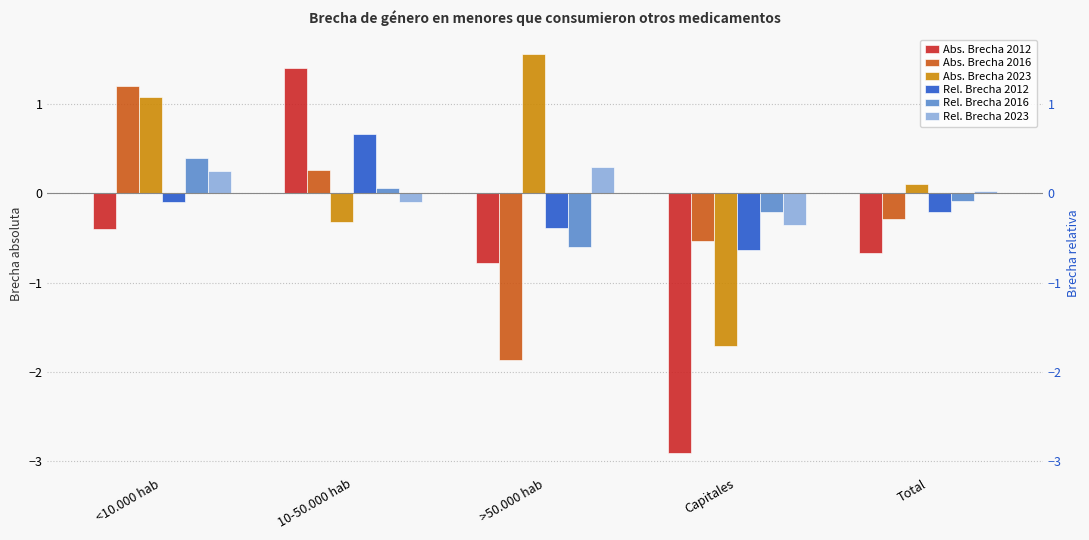

Reading left to right, what are all the values shown in this chart?

Abs. Brecha 2012: -0.4	1.4	-0.8	-2.9	-0.7
Abs. Brecha 2016: 1.2	0.3	-1.9	-0.5	-0.3
Abs. Brecha 2023: 1.1	-0.3	1.6	-1.7	0.1
Rel. Brecha 2012: -0.1	0.7	-0.4	-0.6	-0.2
Rel. Brecha 2016: 0.4	0.1	-0.6	-0.2	-0.1
Rel. Brecha 2023: 0.3	-0.1	0.3	-0.4	0.0